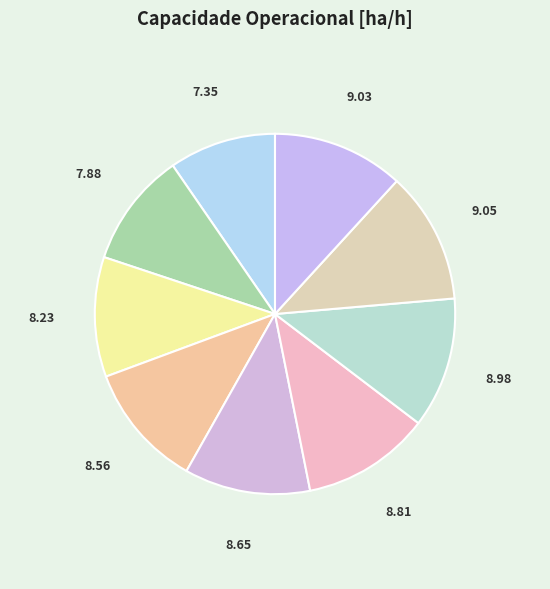

How many segments does this pie chart have?

9